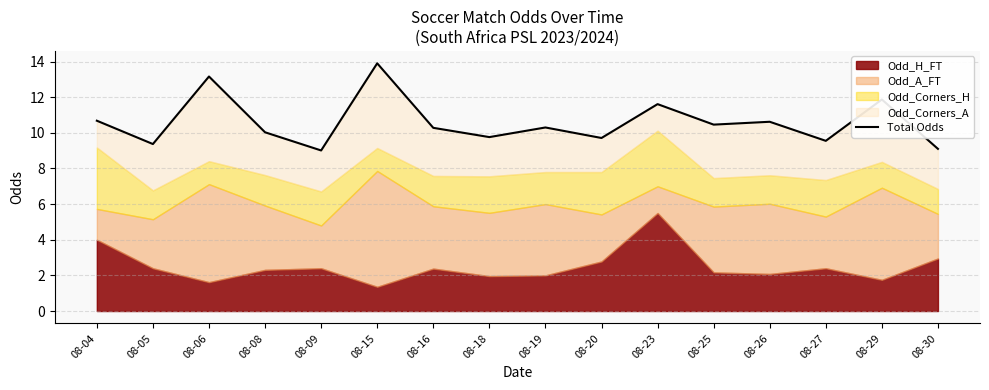

How many data points are less than 10?

6